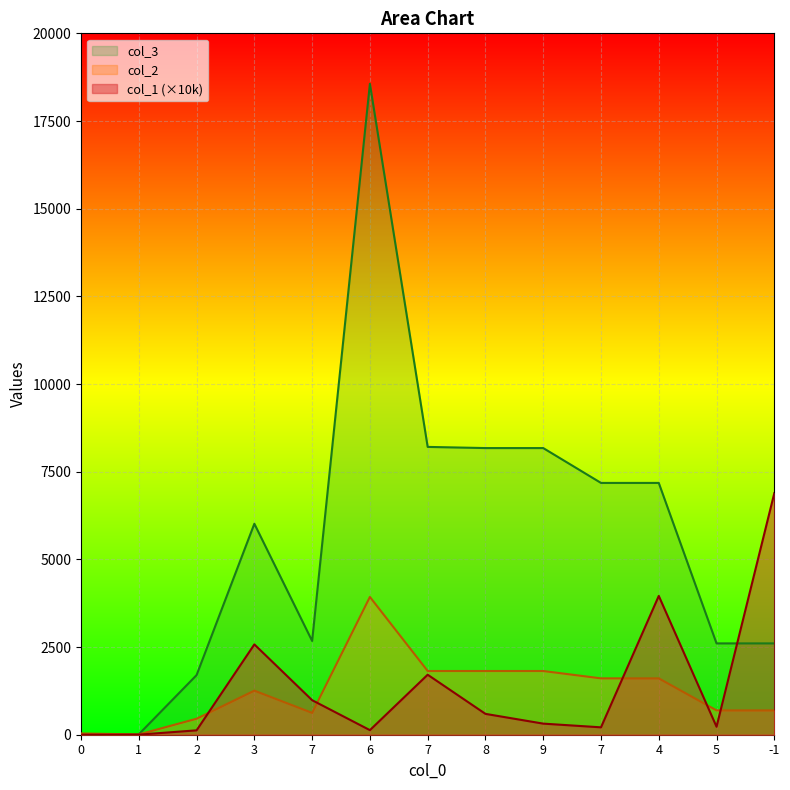

Between which two adjacent categories do col_3 and col_2 first intersect?

0 and 1